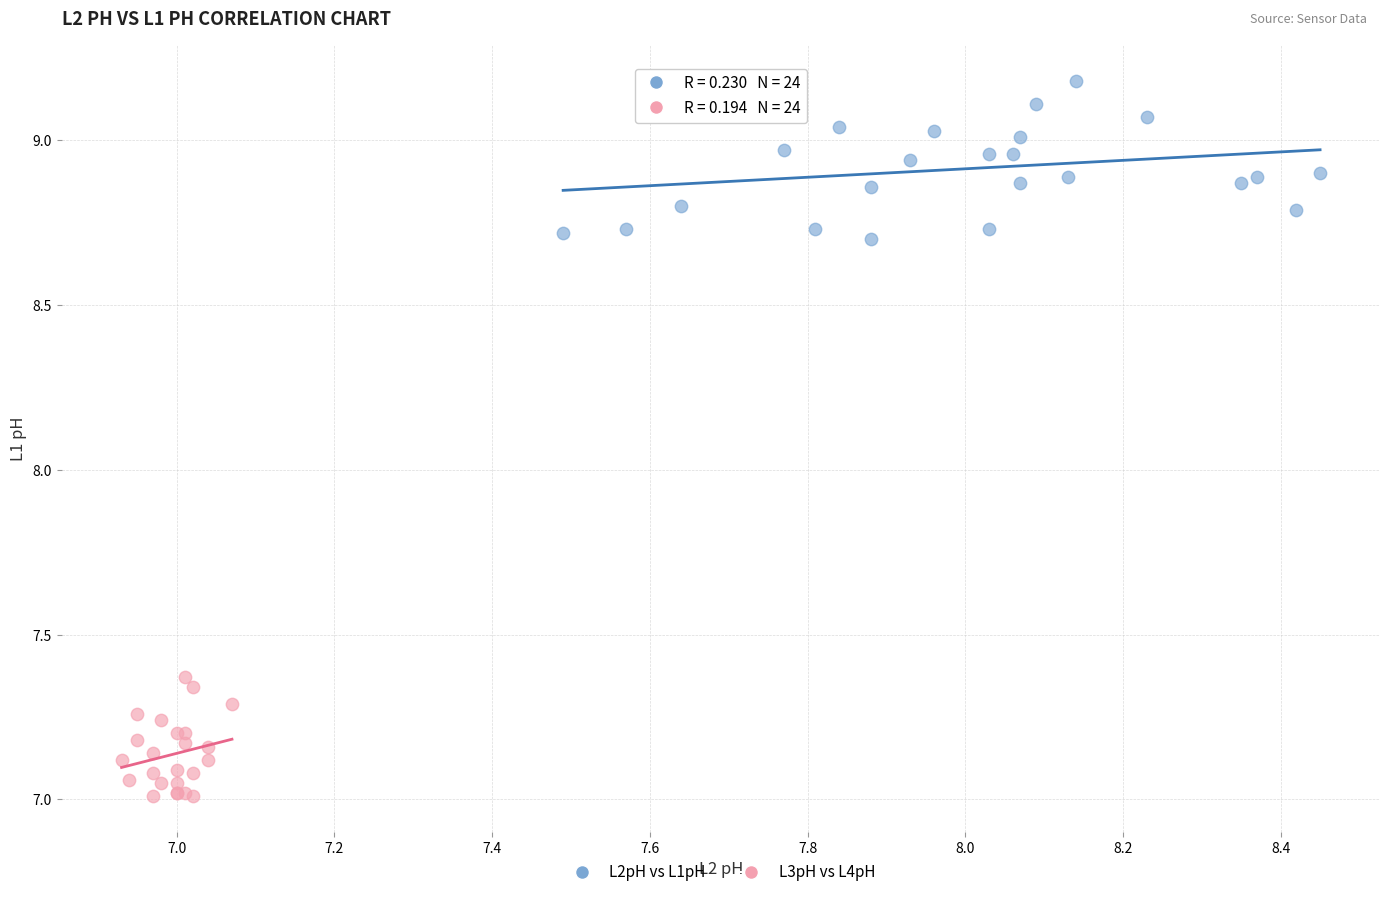

What are all the series names shown in the legend?

L2pH vs L1pH, L3pH vs L4pH